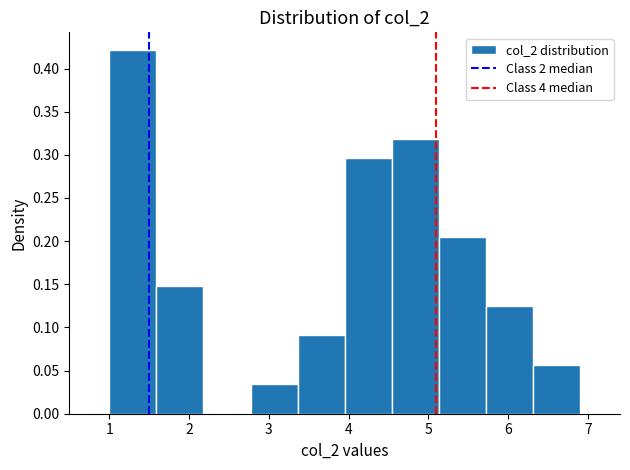

Reading left to right, transcribe this chart: for each bar, give the range it covers on the x-axis and its height. Neither the bar edges nor the heights are printed on the chart, so give them approximately, as read against the axes.

1.00 to 1.59: 0.420
1.59 to 2.18: 0.150
2.18 to 2.77: 0
2.77 to 3.36: 0.035
3.36 to 3.95: 0.090
3.95 to 4.54: 0.295
4.54 to 5.13: 0.320
5.13 to 5.72: 0.205
5.72 to 6.31: 0.125
6.31 to 6.90: 0.055